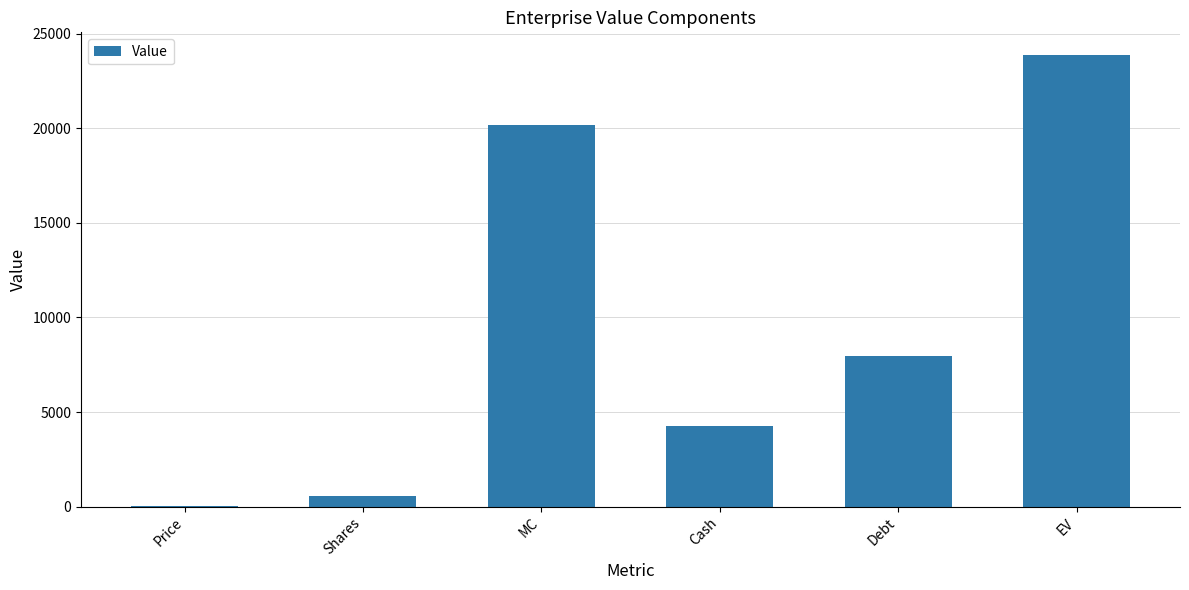

Are the bars horizontal?

No